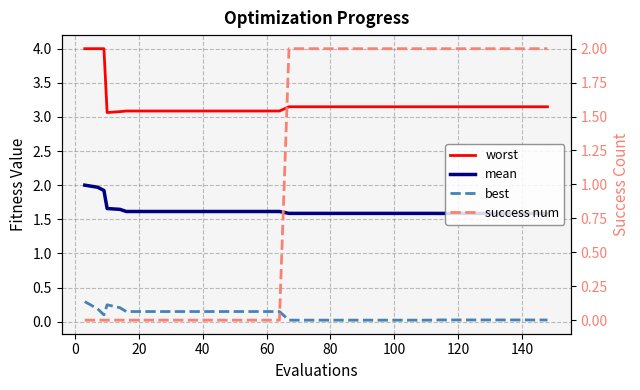

Which series has the largest total across all categories?

worst